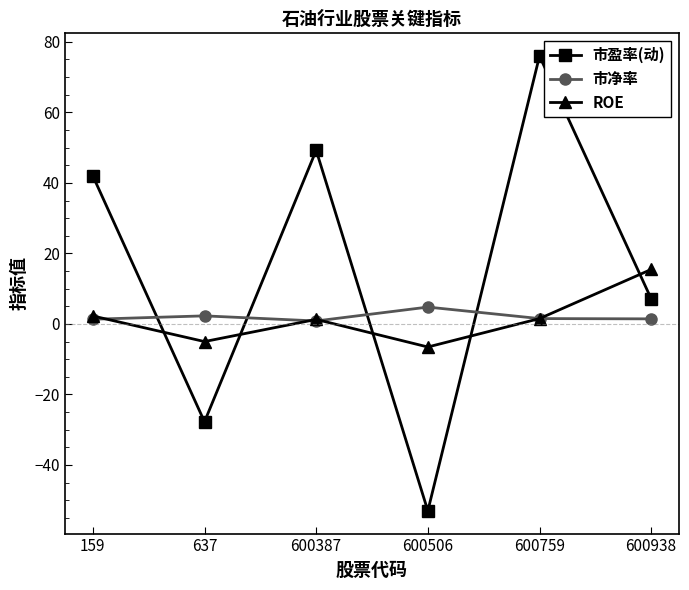

What is the value of the 市盈率(动) point at the 6th from the left?

7.1